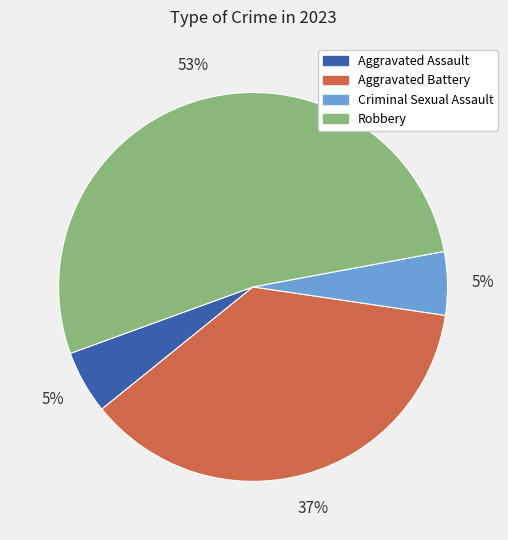

Which slice is the largest?

Robbery